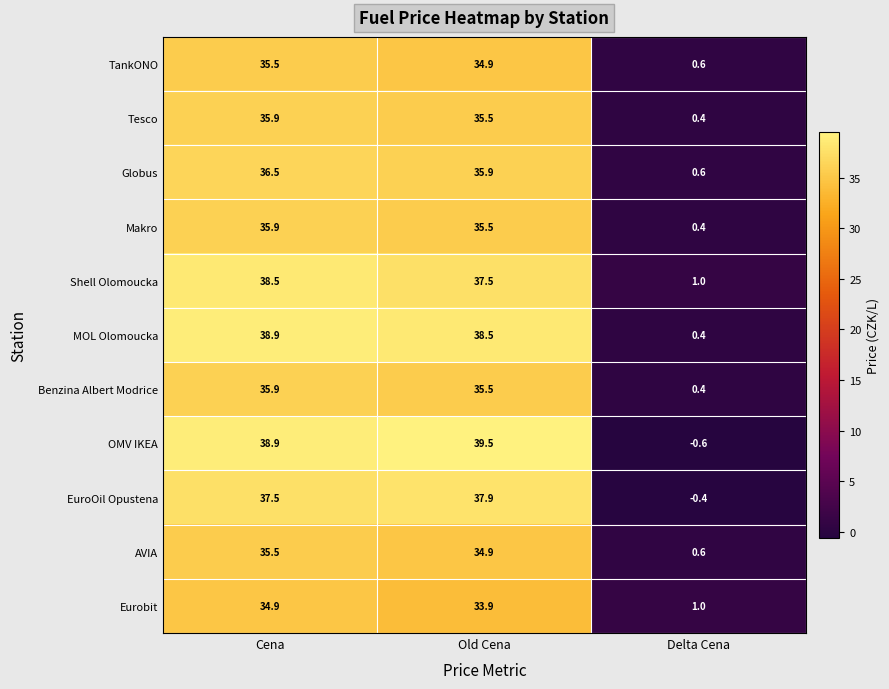

What value does the Makro series have at Old Cena?

35.5